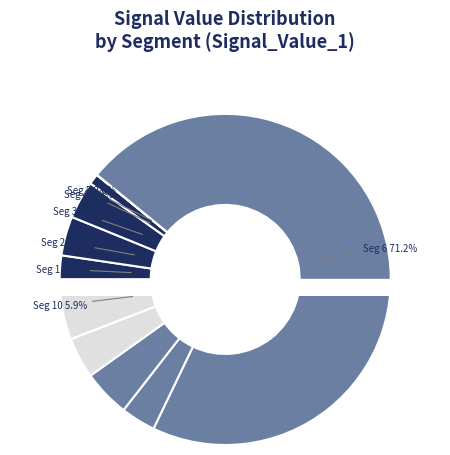

Combined, do signal segment 5 and signal segment 8 account for over 50%?

No